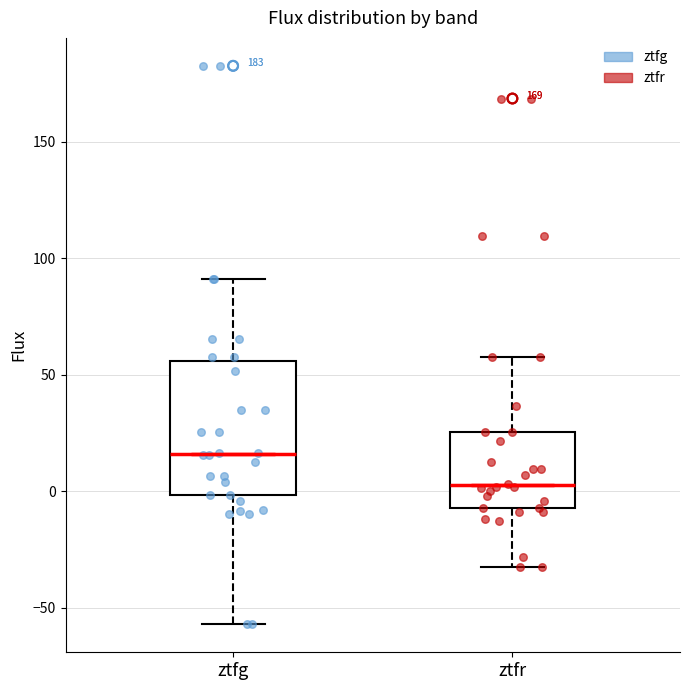

Which box's median line is the highest?

ztfg